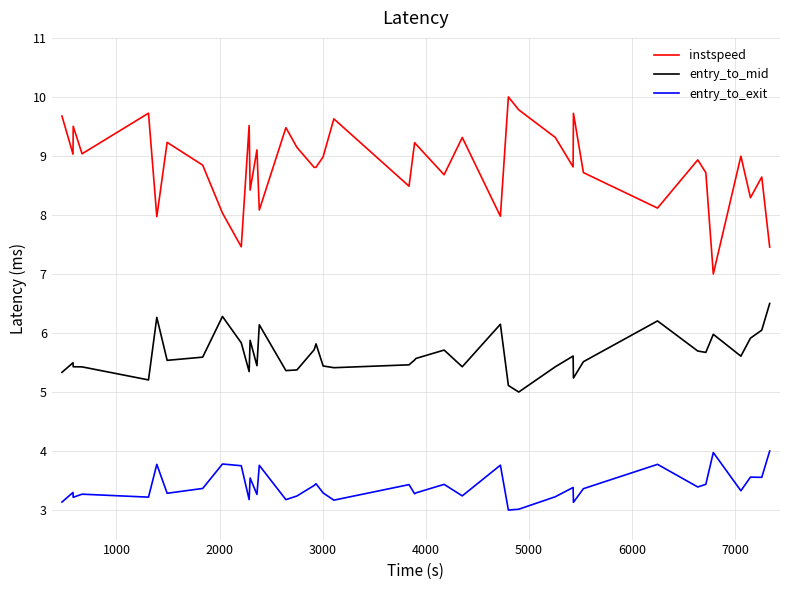

What is the difference between the second highest and minimum values in the entry_to_exit series?

1.0